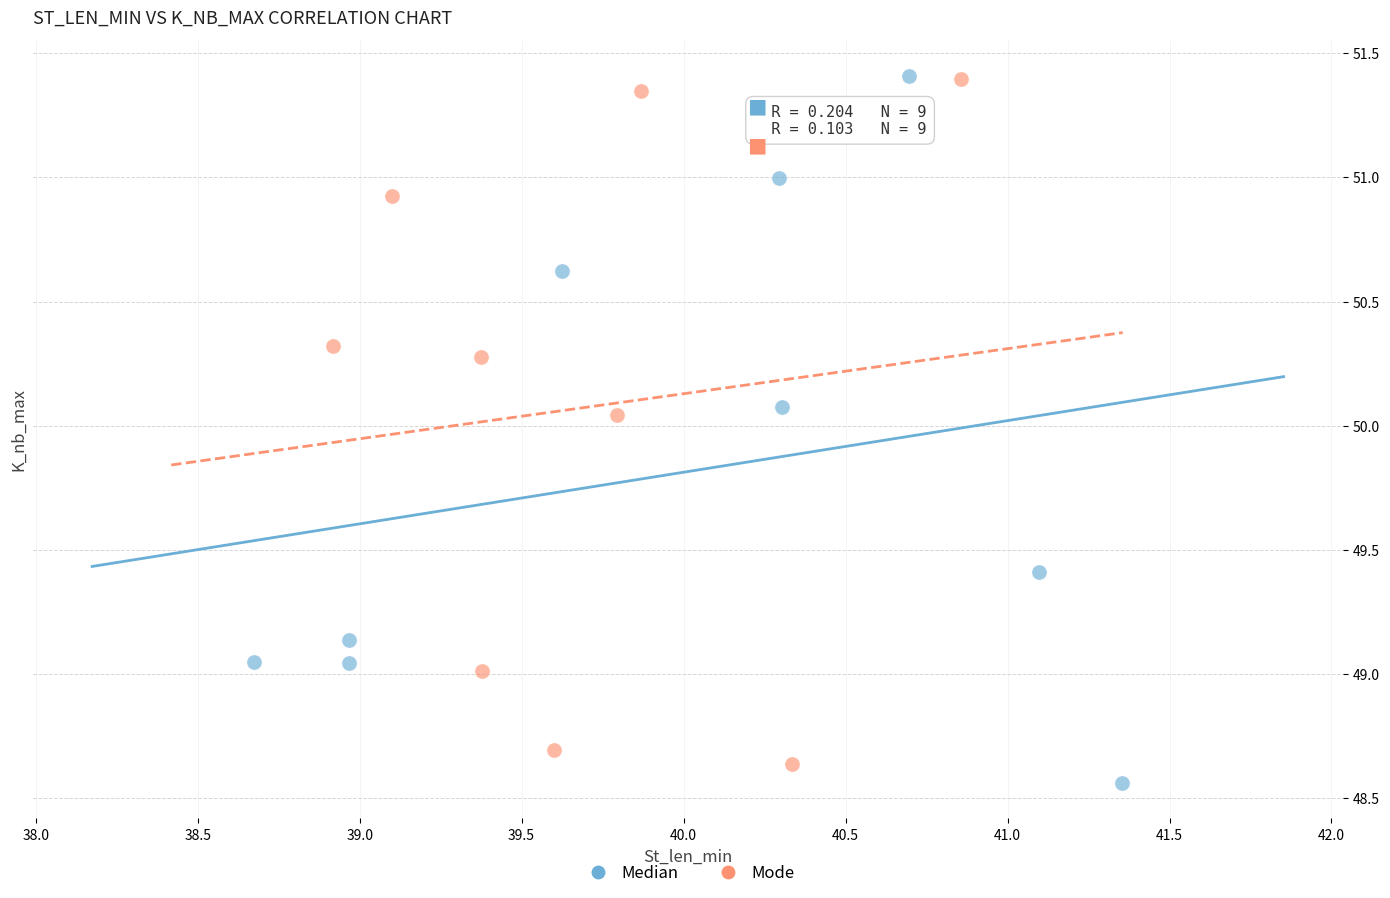

What are all the series names shown in the legend?

Median, Mode